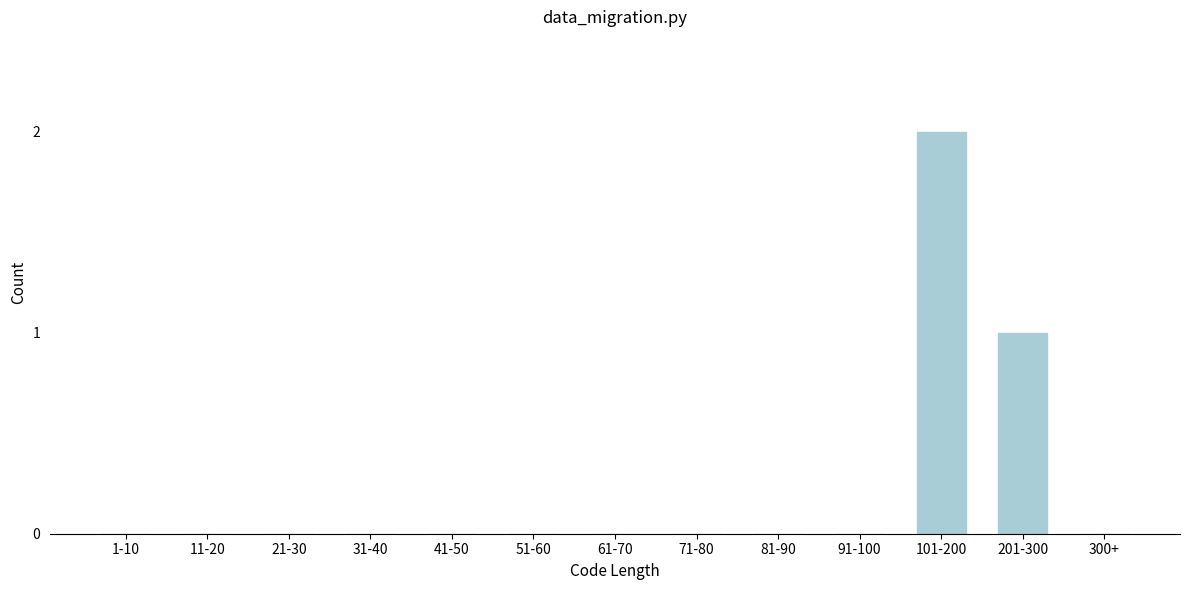

Reading right to left, extract all data points from this chart.

300+=0	201-300=1	101-200=2	91-100=0	81-90=0	71-80=0	61-70=0	51-60=0	41-50=0	31-40=0	21-30=0	11-20=0	1-10=0